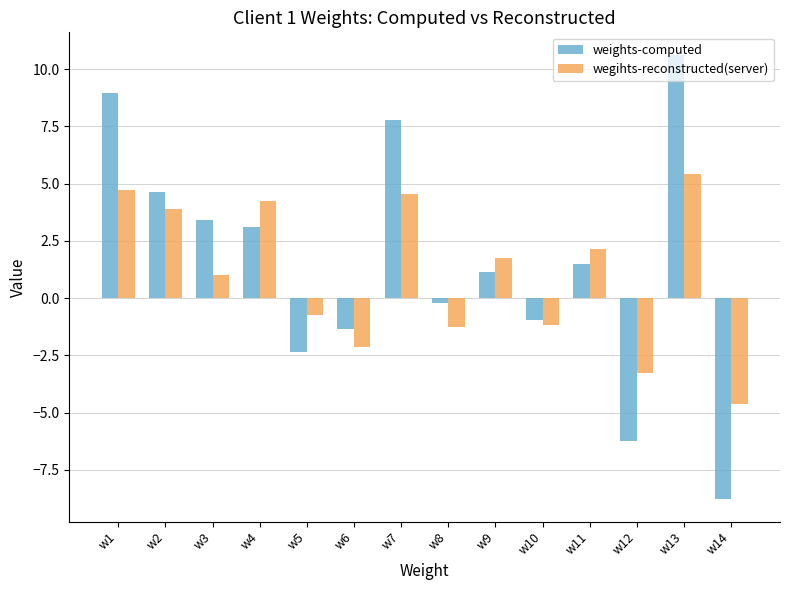

Which category has the highest value in the wegihts-reconstructed(server) series?

w13